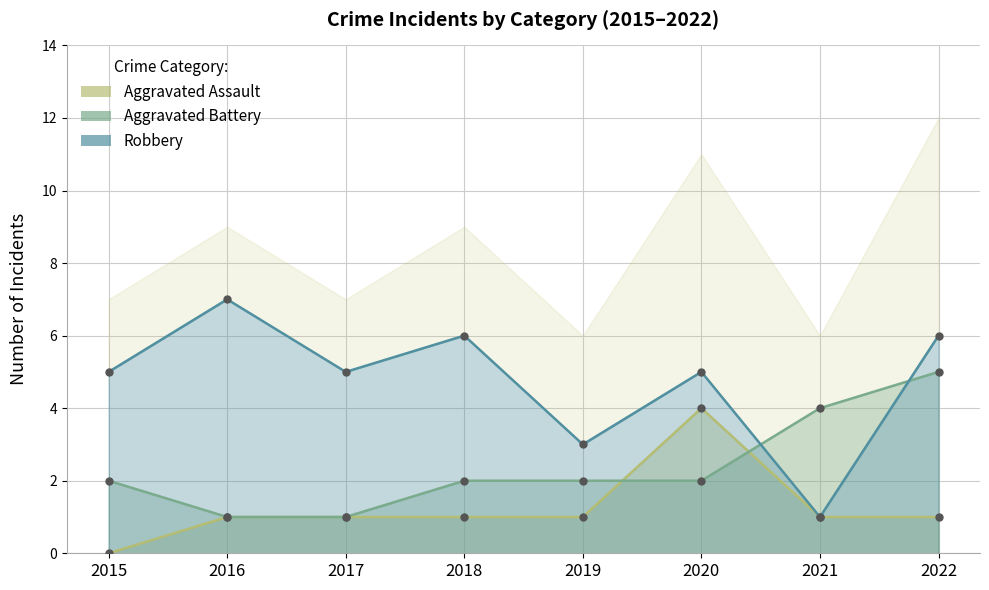

What is the value of the Aggravated Assault point at the 6th from the left?

4